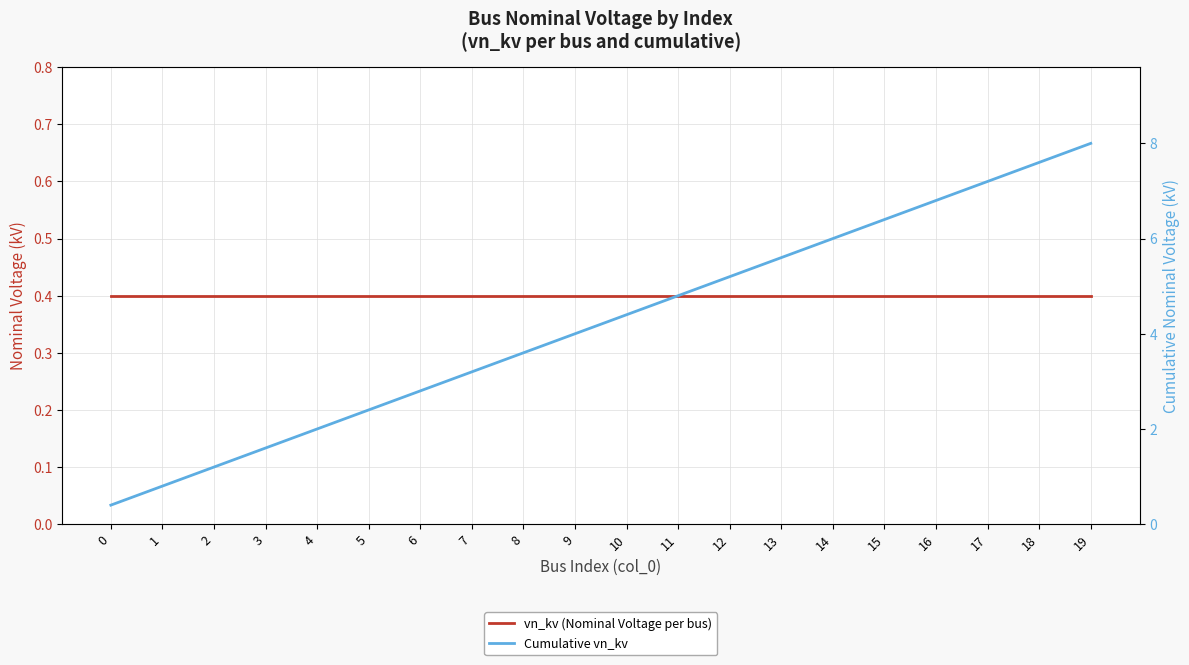

What is the minimum value for vn_kv (Nominal Voltage per bus)?

0.4